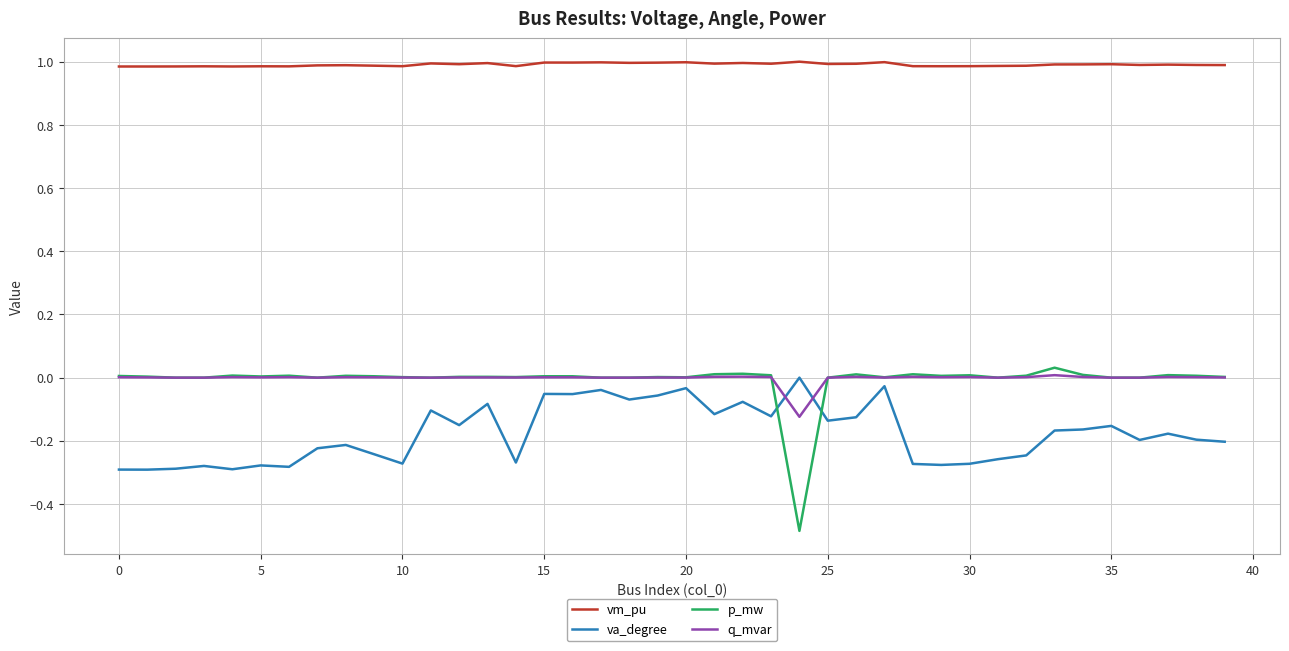

Which series has the widest spread of values?

p_mw